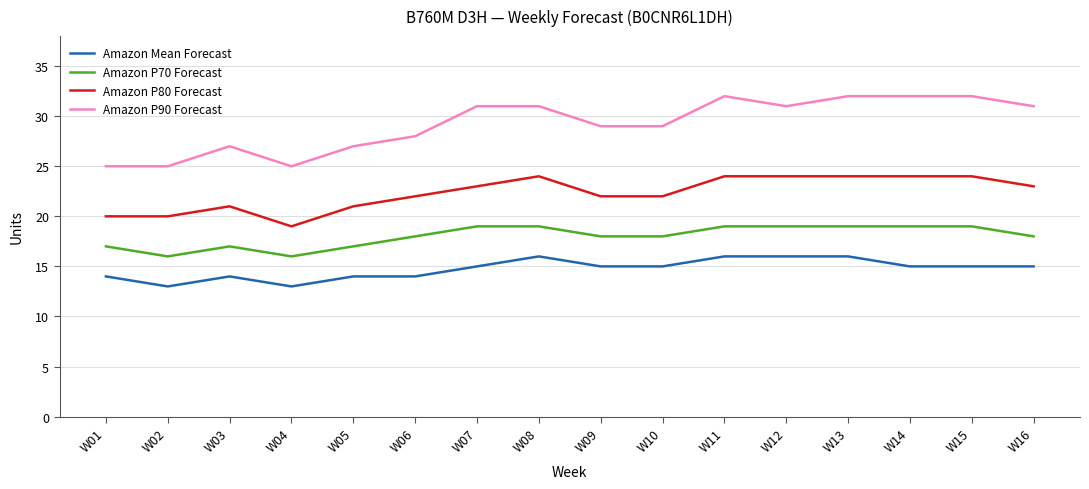

What is the minimum value for Amazon P80 Forecast?

19